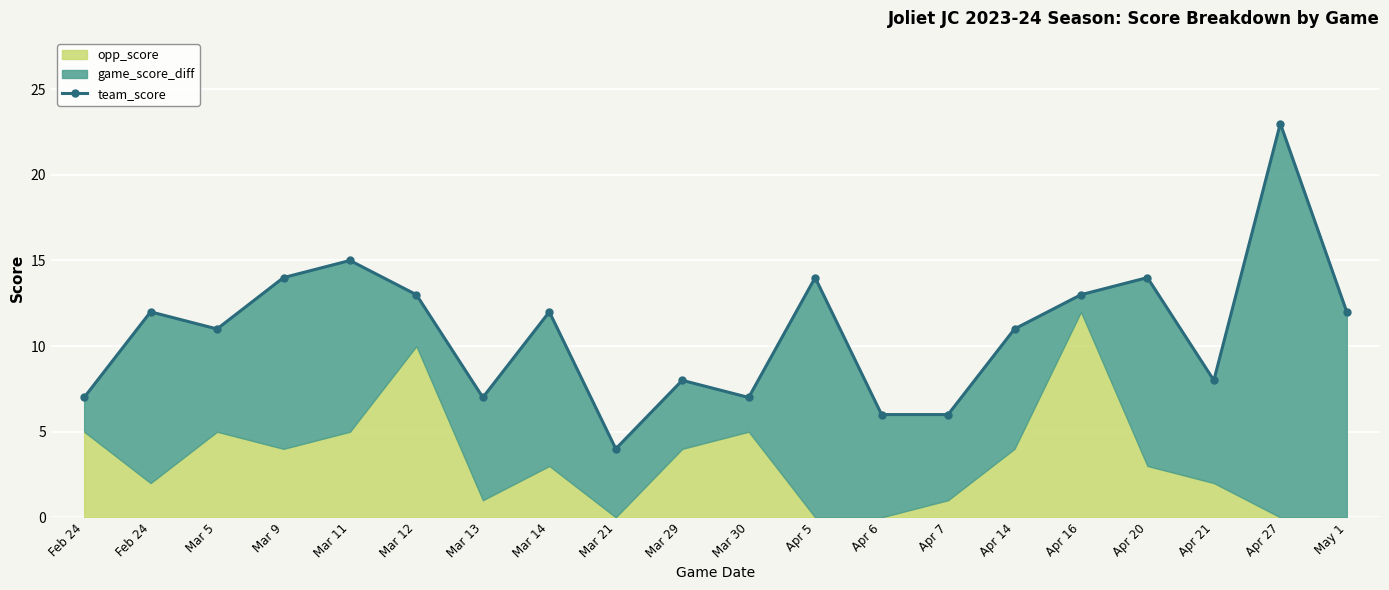

Which label corresponds to the largest value in the chart?

Apr 27